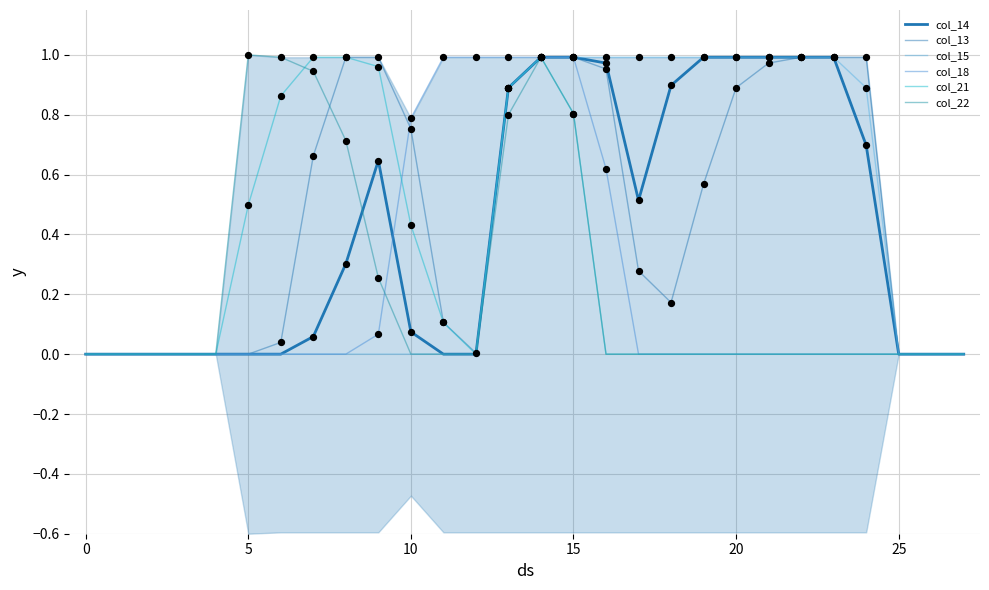

What are all the series names shown in the legend?

col_14, col_13, col_15, col_18, col_21, col_22